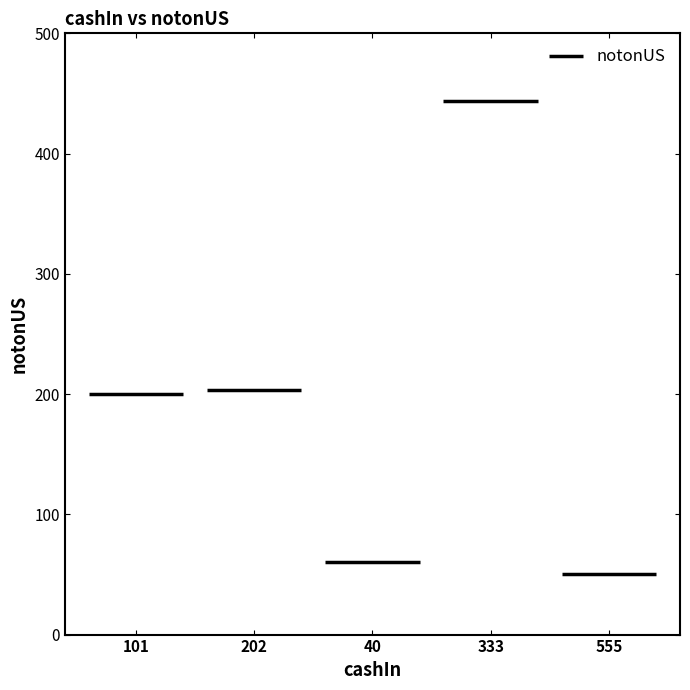

Which label corresponds to the largest value in the chart?

333